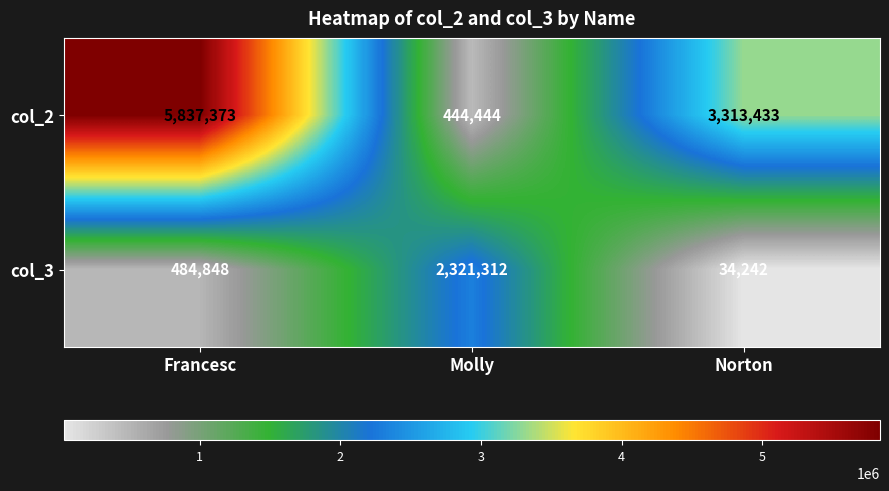

At which category is the sum across all series the highest?

Francesc